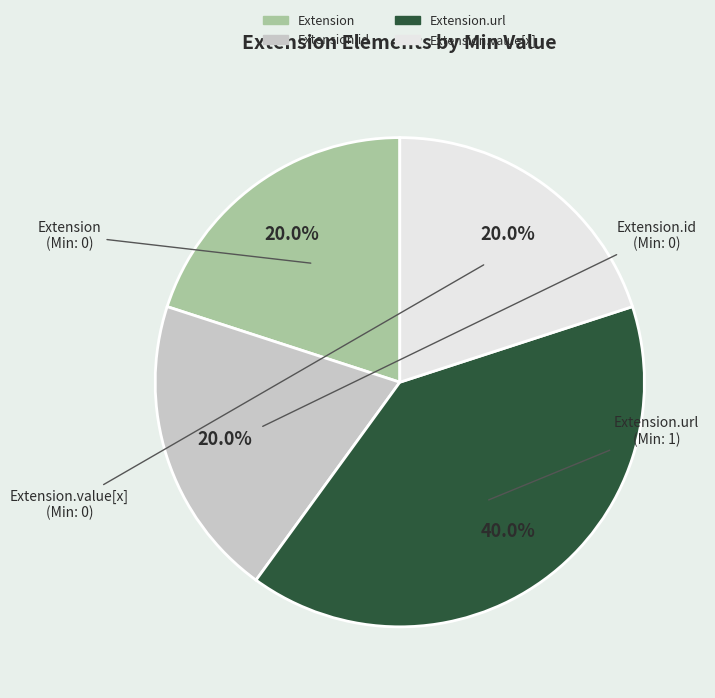

Is there a majority slice in this chart?

No